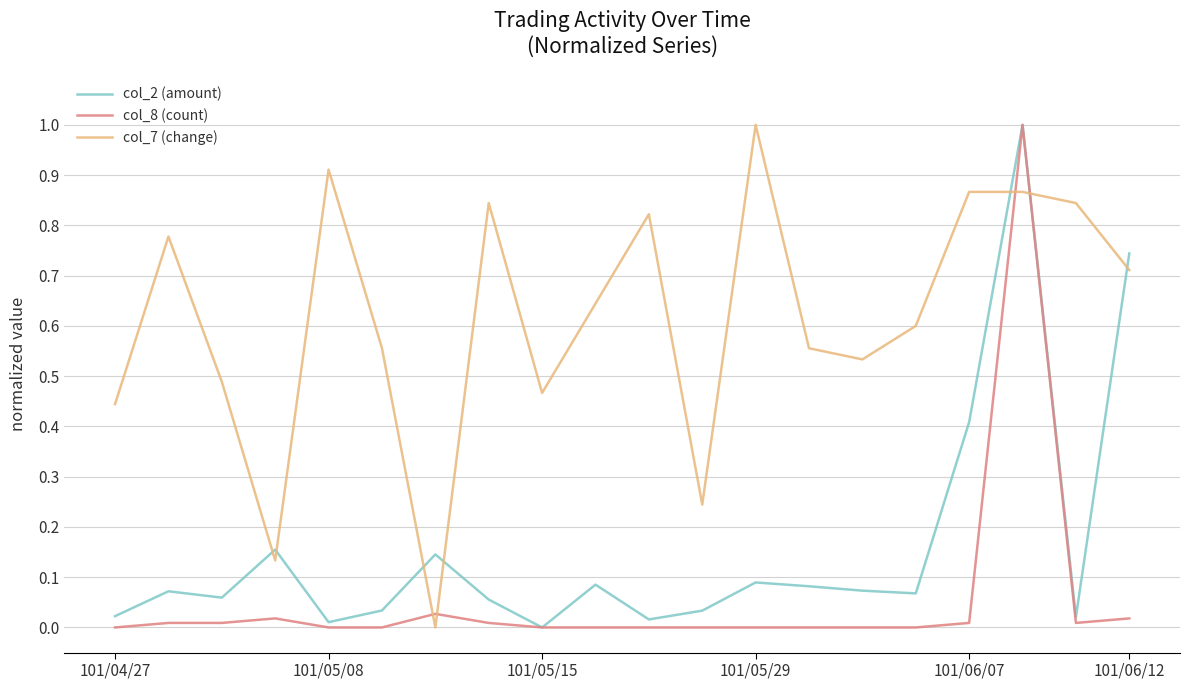

Rank the series by their average value, from highest to lowest.

col_7 (change), col_2 (amount), col_8 (count)